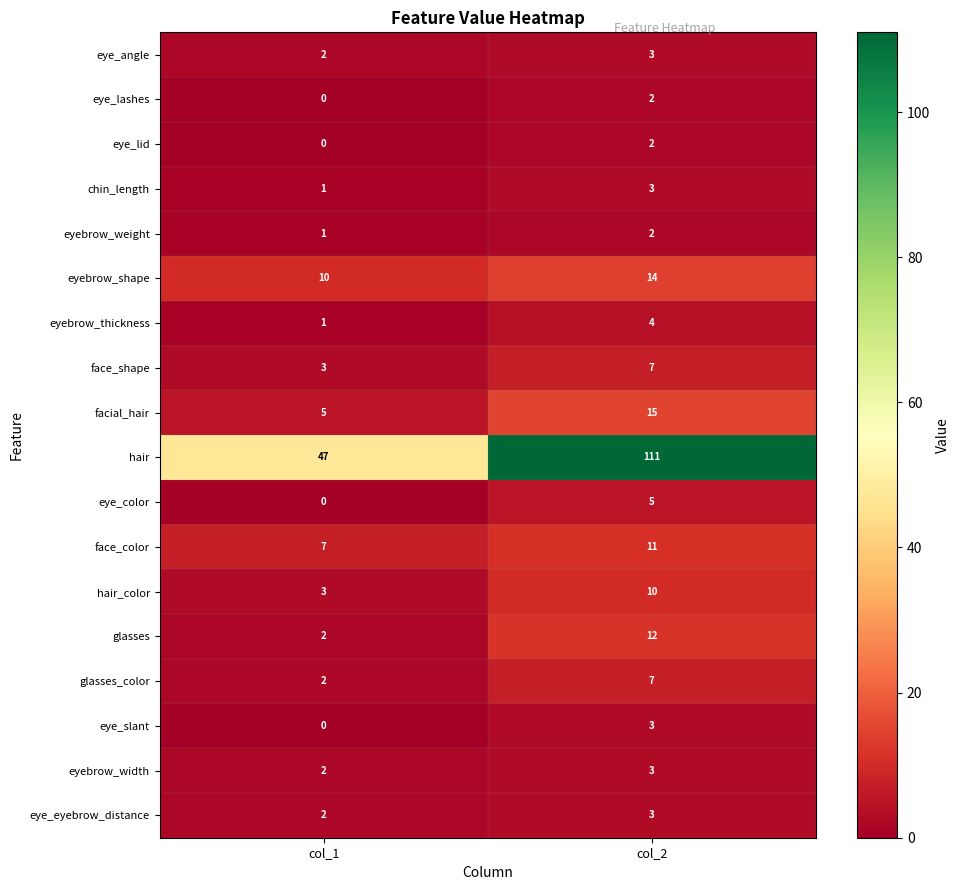

True or false: eye_color has a value of -3 at col_1.

False